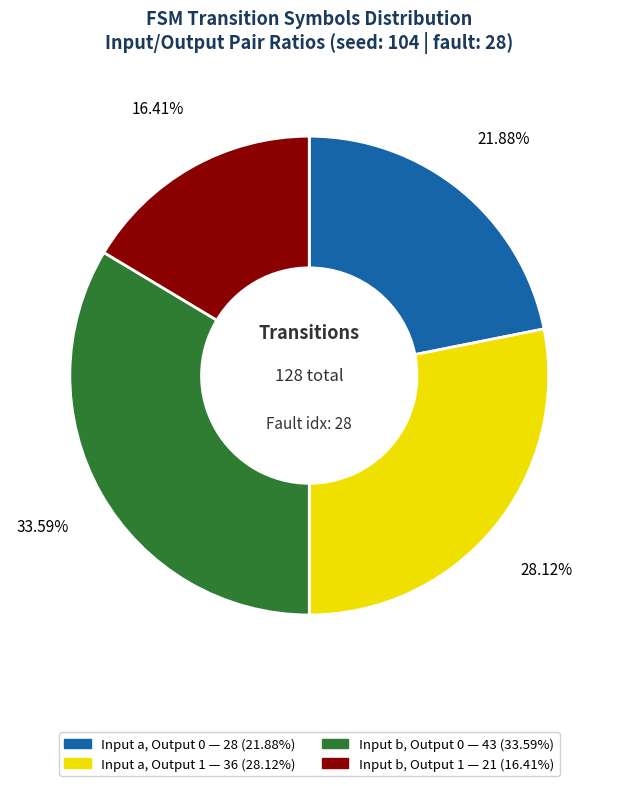

Does any single category account for the majority?

No